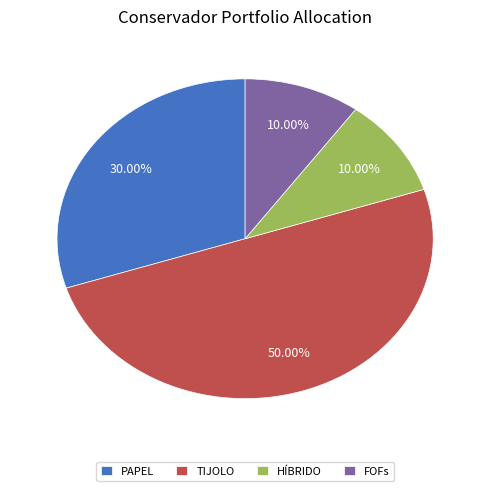

To the nearest percent, what is the average slice percentage?

25%